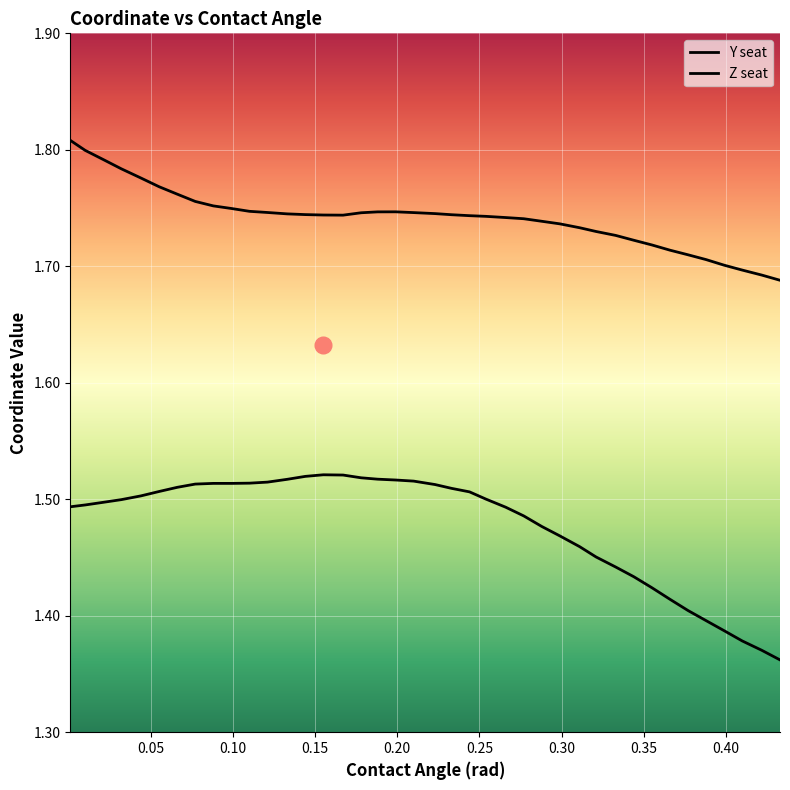

True or false: Y seat has a value of 1.7 at 0.155.

True